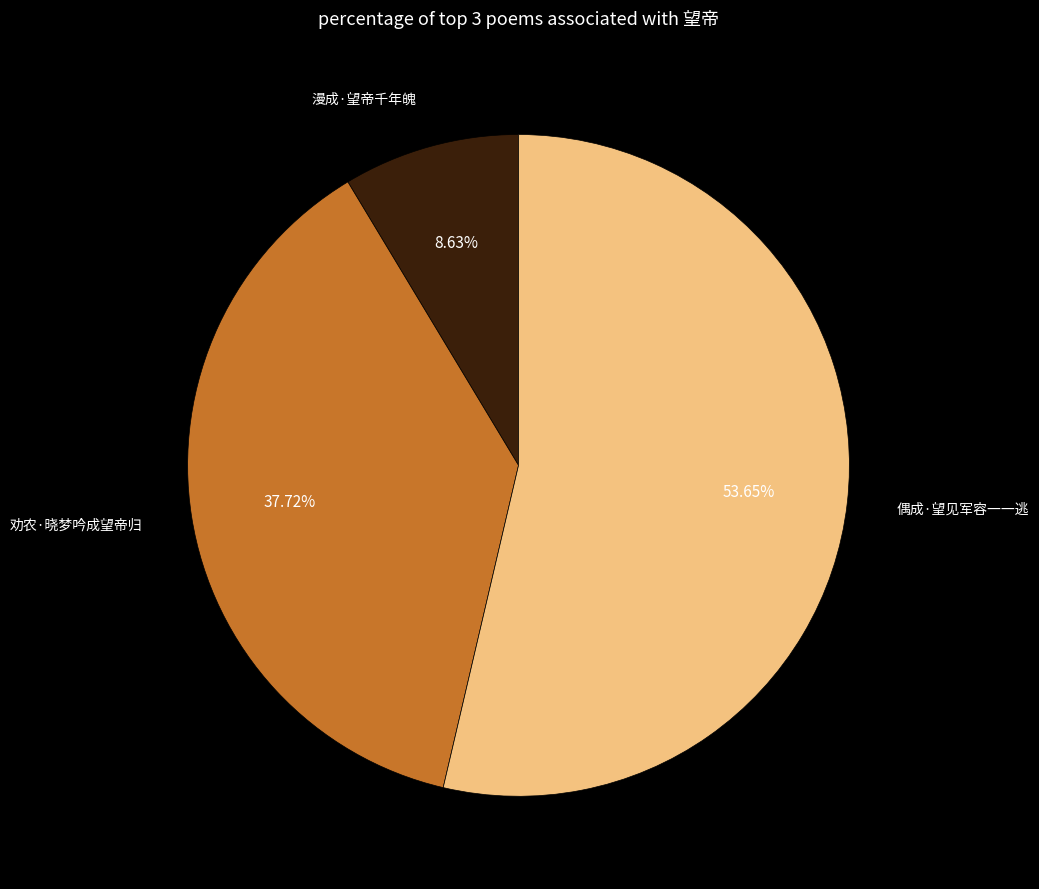

Does any single category account for the majority?

Yes